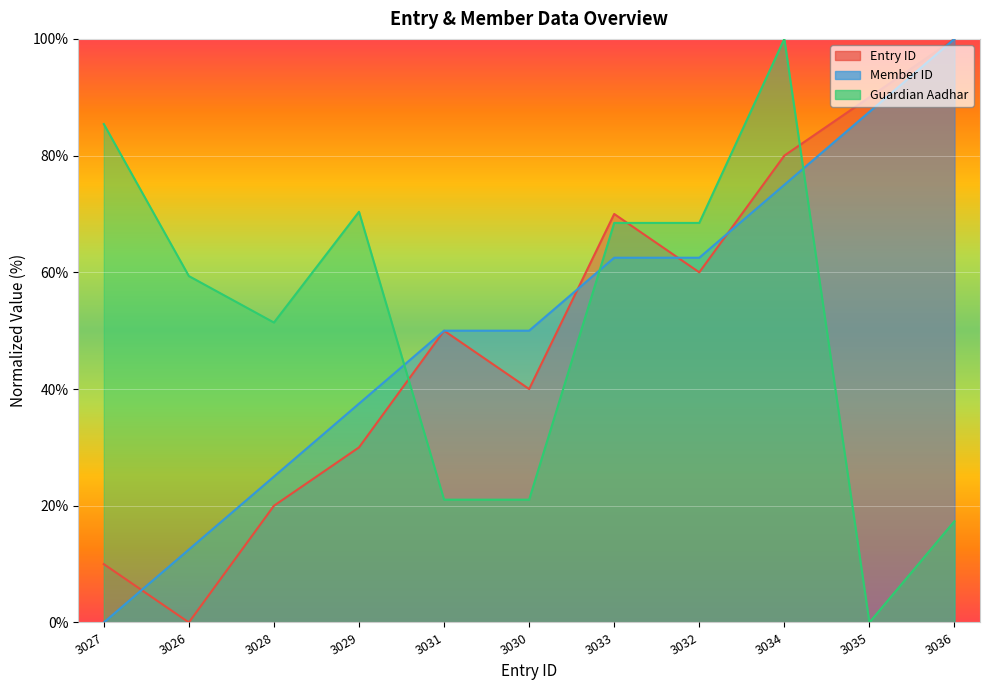

What is the difference between the maximum and minimum values in the Entry ID series?

100.0